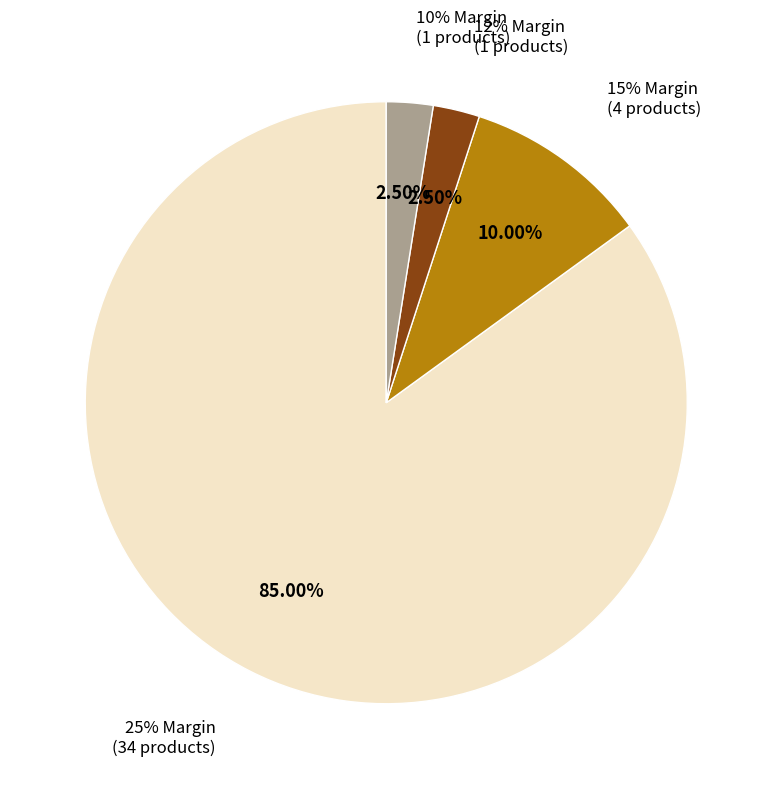

How many slices are in this pie chart?

4